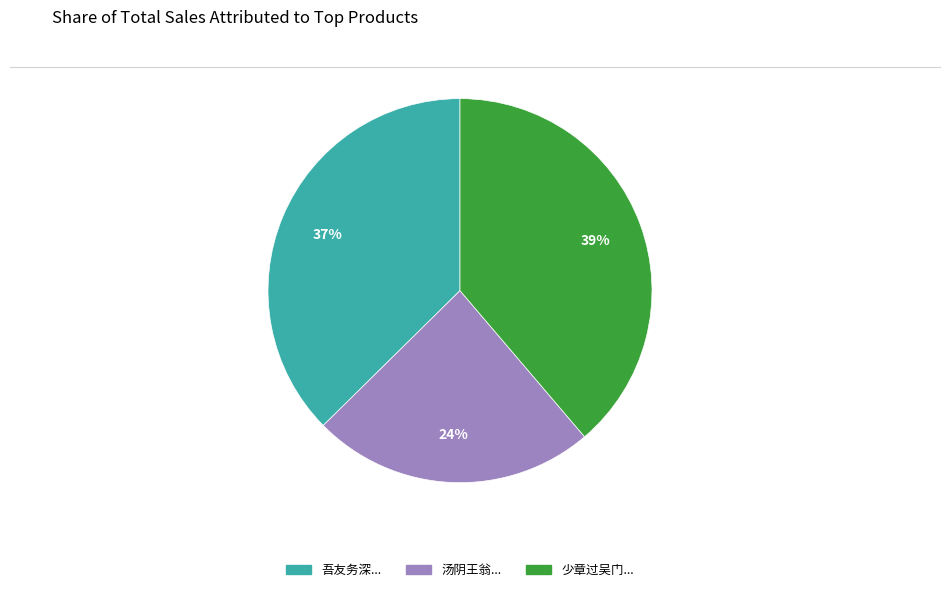

To the nearest percent, what is the average slice percentage?

33%